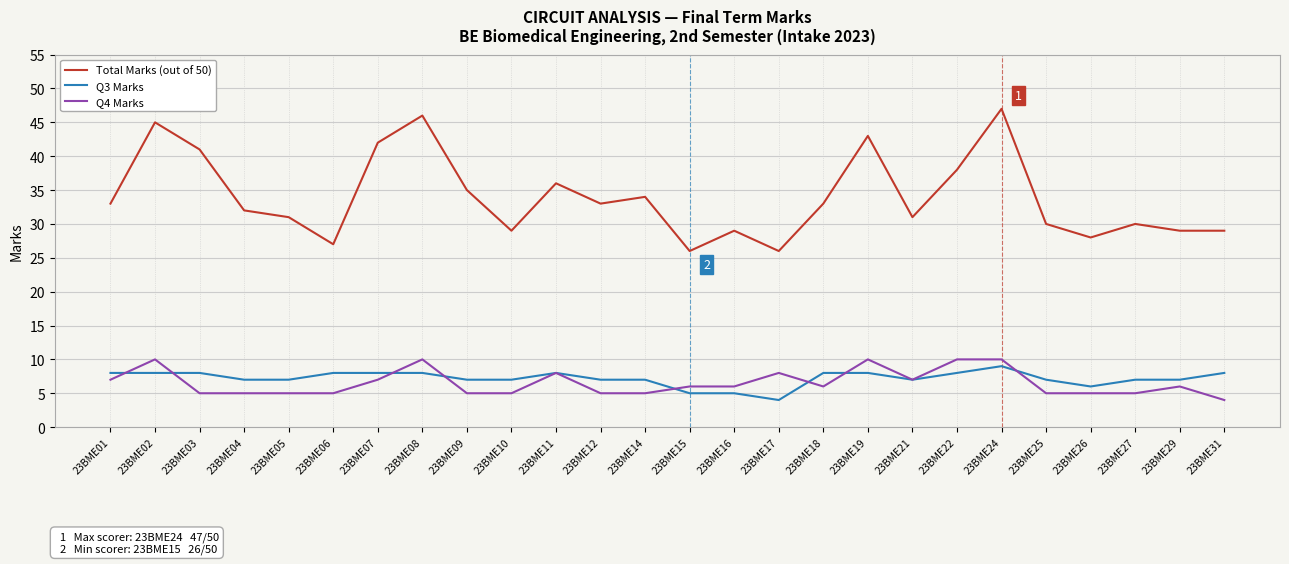

Which series has the largest total across all categories?

Total Marks (out of 50)